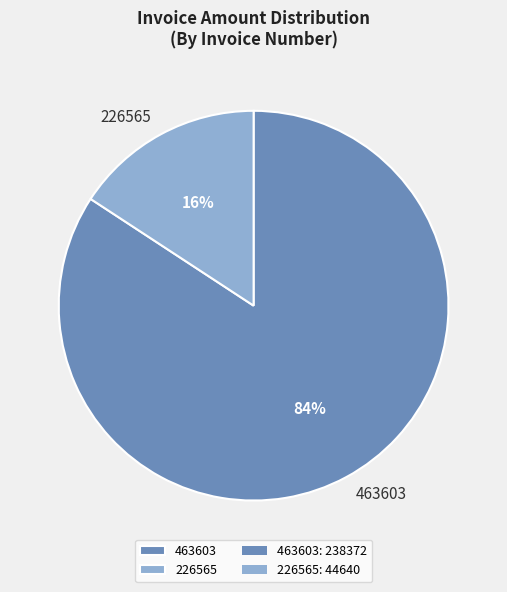

Which has a higher value, 463603 or 226565?

463603